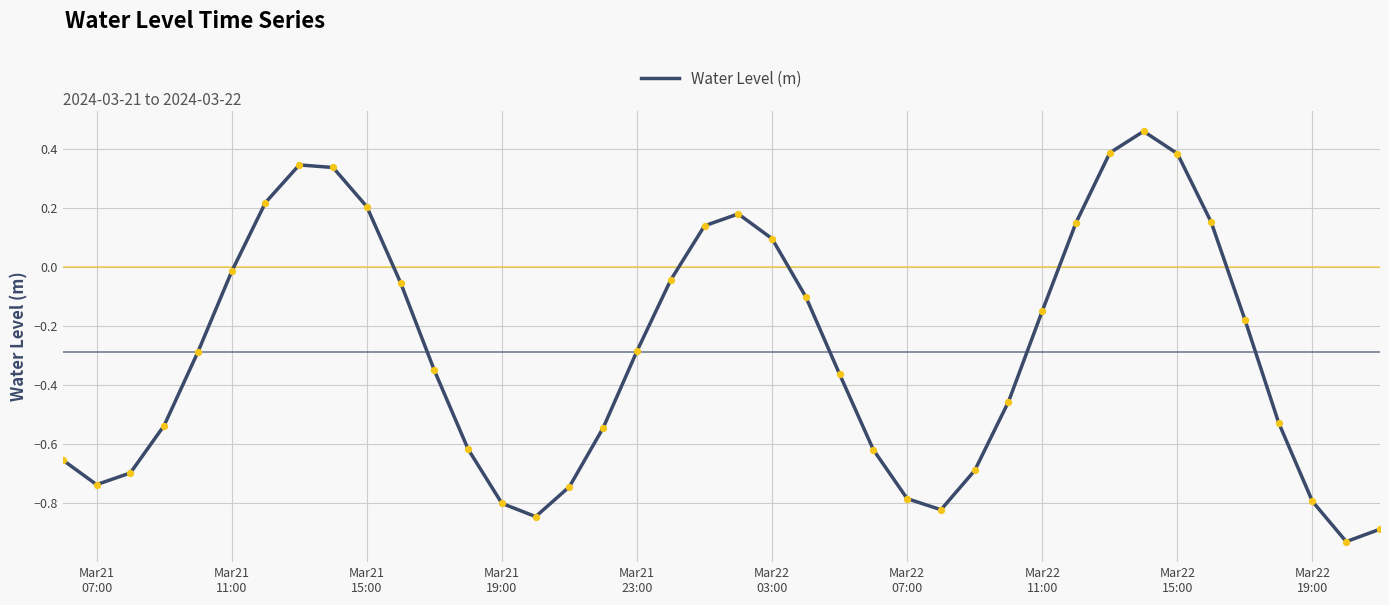

What is the difference between the maximum and minimum values?

1.4